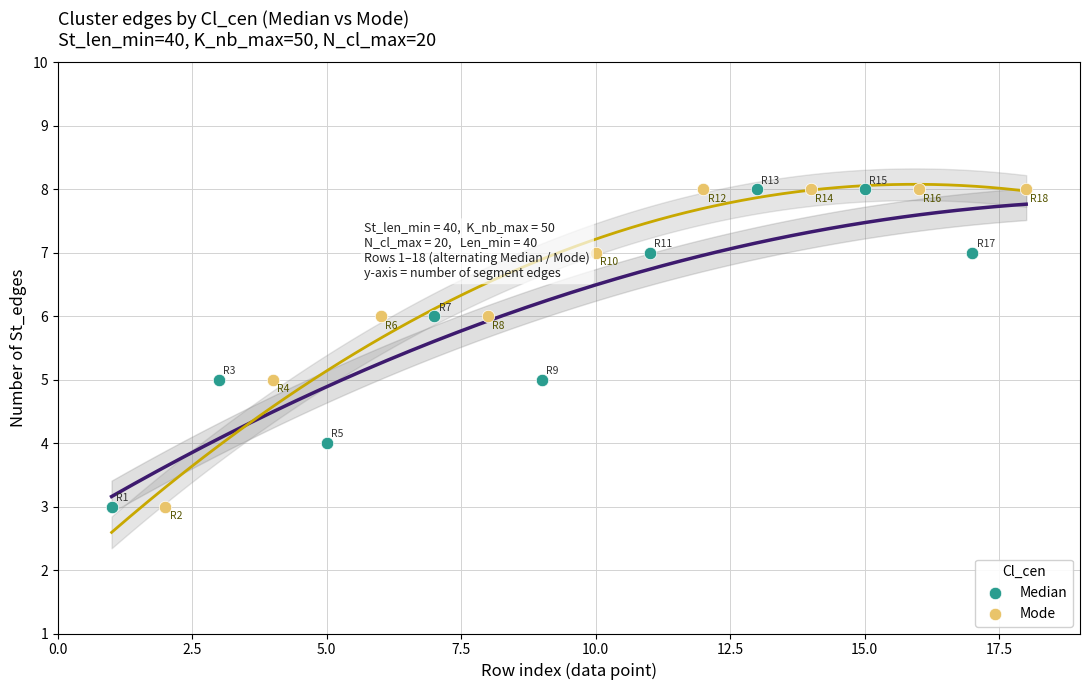

What are all the series names shown in the legend?

Median, Mode